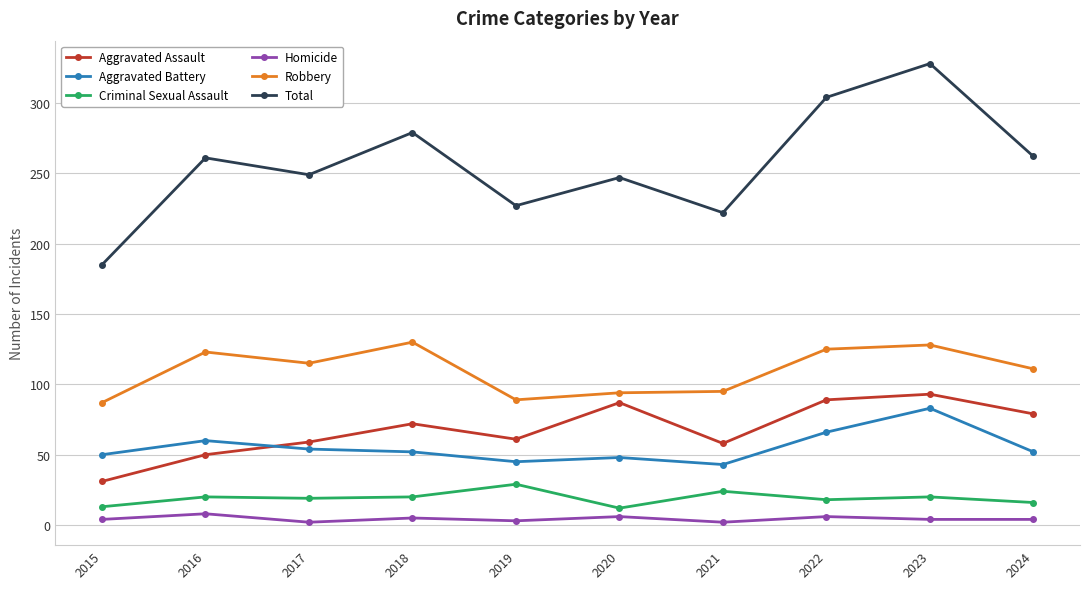

Does the chart have visible grid lines?

Yes